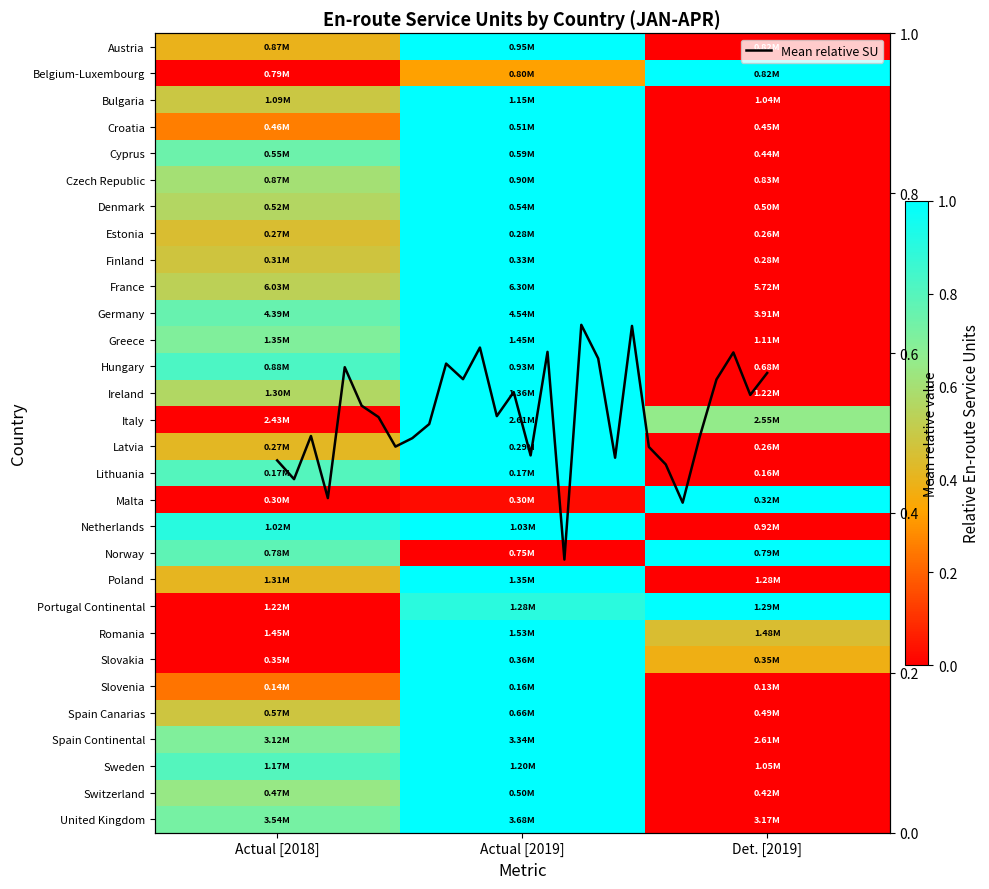

What is the highest value of the Finland series?

1.0